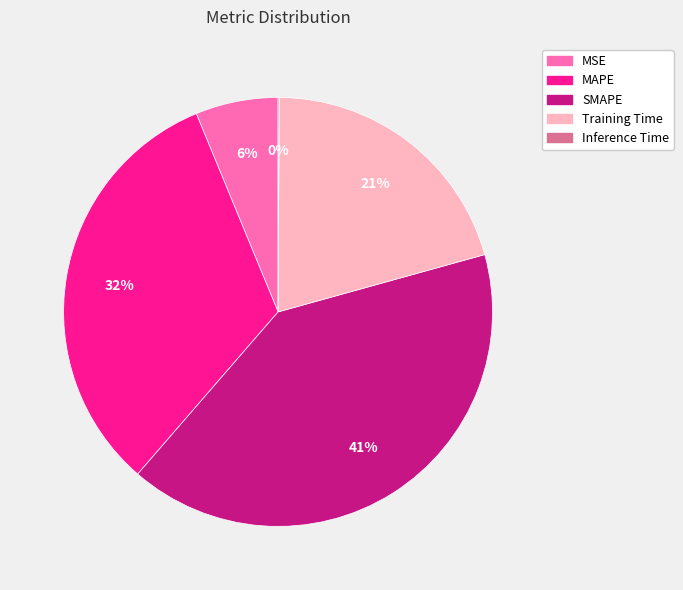

Which category has the biggest portion of the pie?

SMAPE